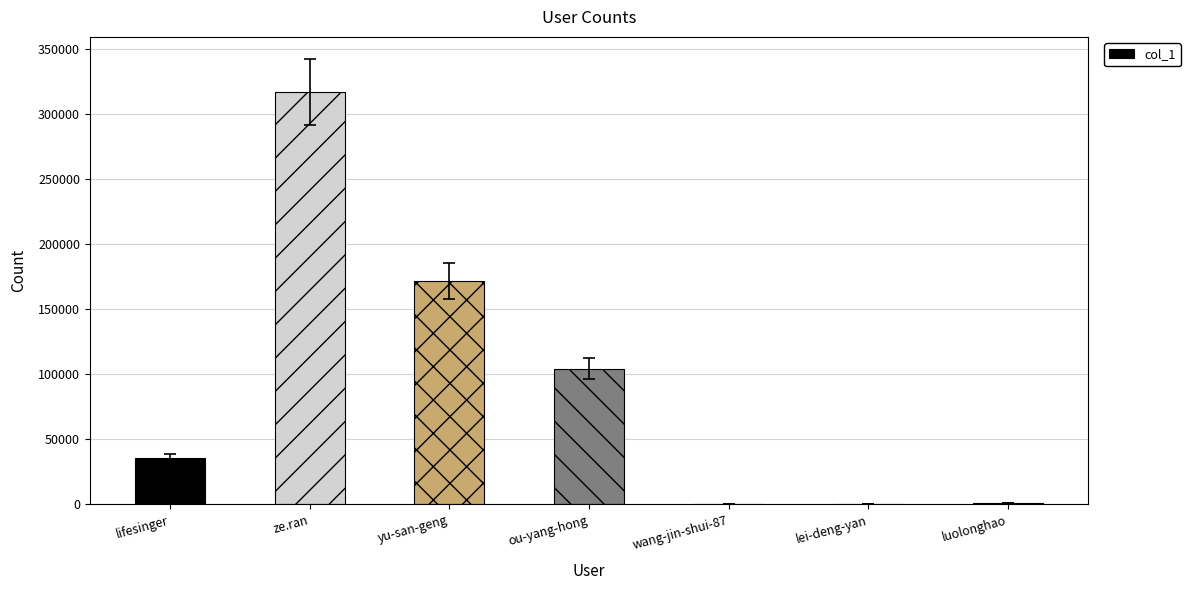

Is it true that the value at ze.ran is 316701?

True